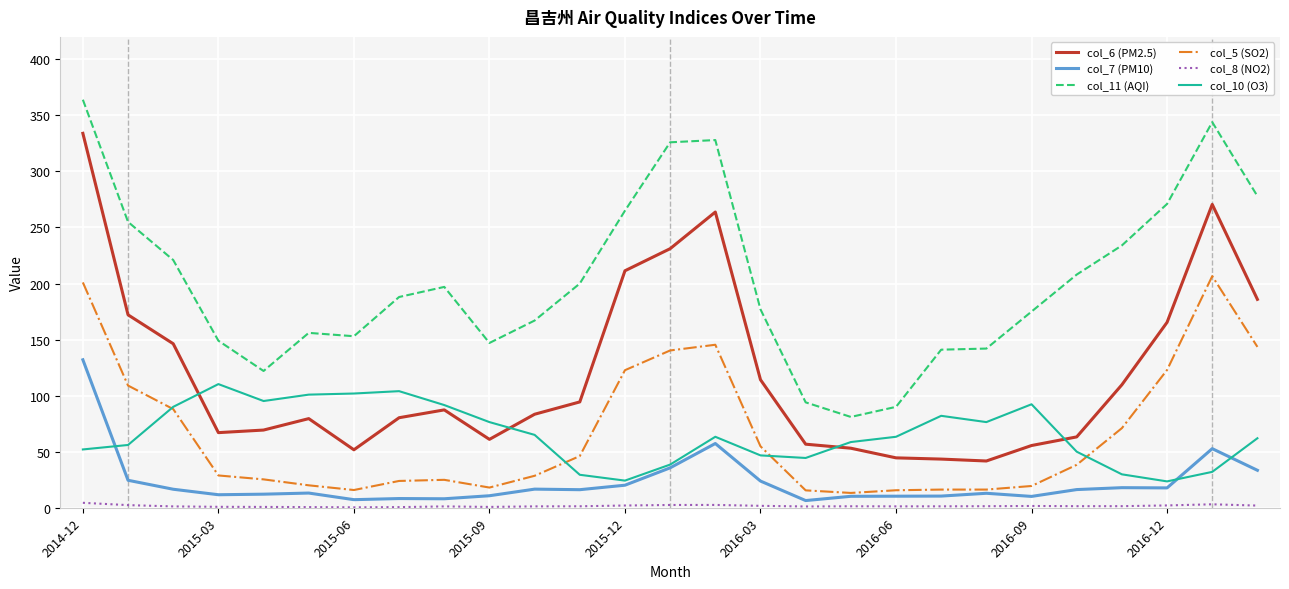

Count the number of data series in this chart.

6